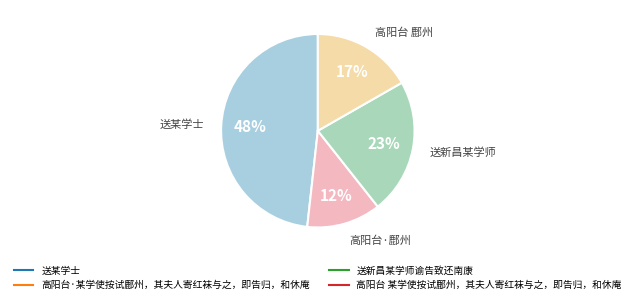

Is the sum of 高阳台·某学使按试鄜州，其夫人寄红袜与之，即告归，和休庵 and 高阳台 某学使按试鄜州，其夫人寄红袜与之，即告归，和休庵 greater than half?

No